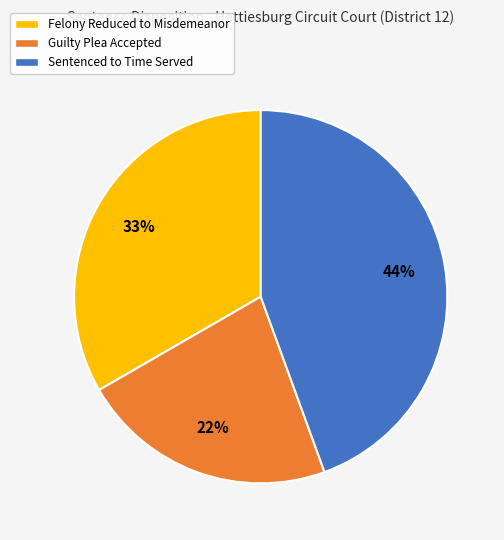

Do Guilty Plea Accepted and Sentenced to Time Served together represent more than half of the pie?

Yes